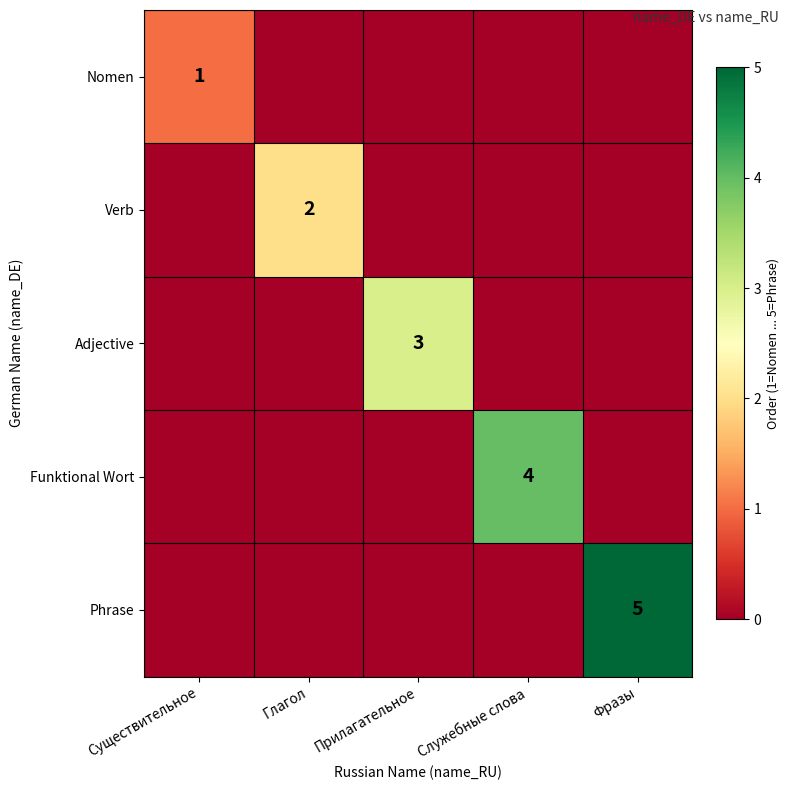

The value of Phrase at Фразы is 3. True or false?

False